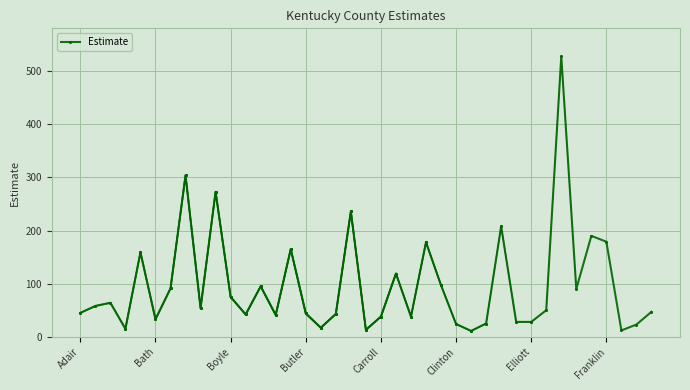

What is the difference between the maximum and minimum values?

517